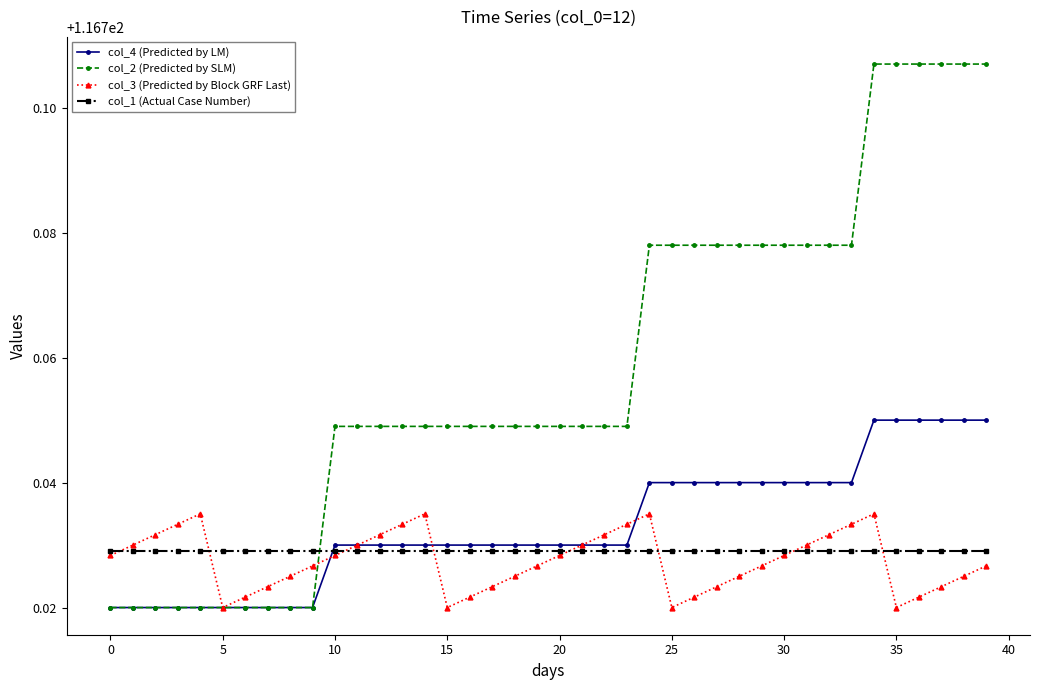

How many data points does each series have?

40